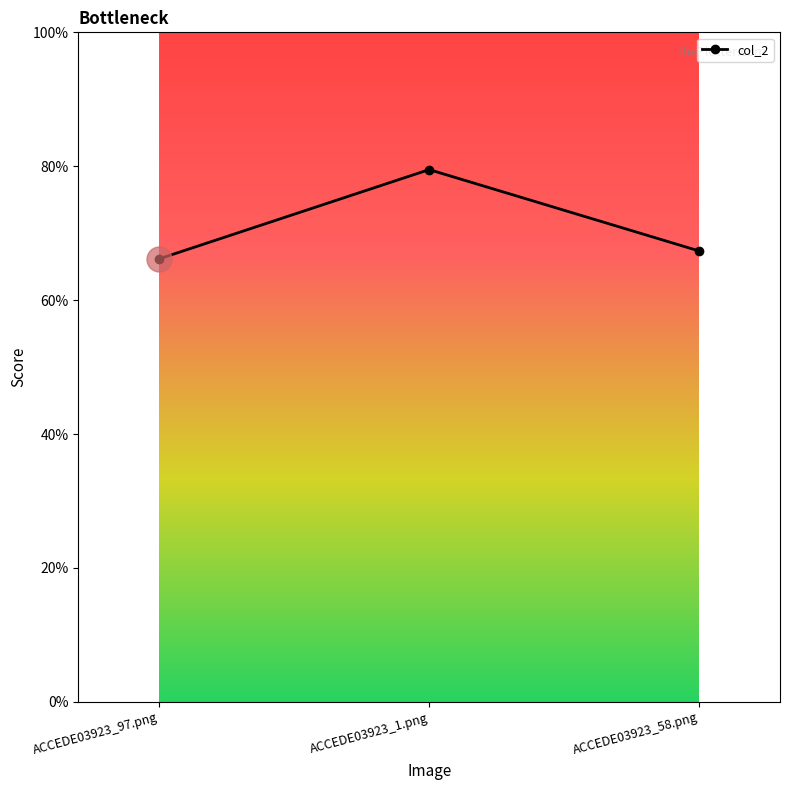

Rank the categories by value from lowest to highest.

ACCEDE03923_97.png, ACCEDE03923_58.png, ACCEDE03923_1.png